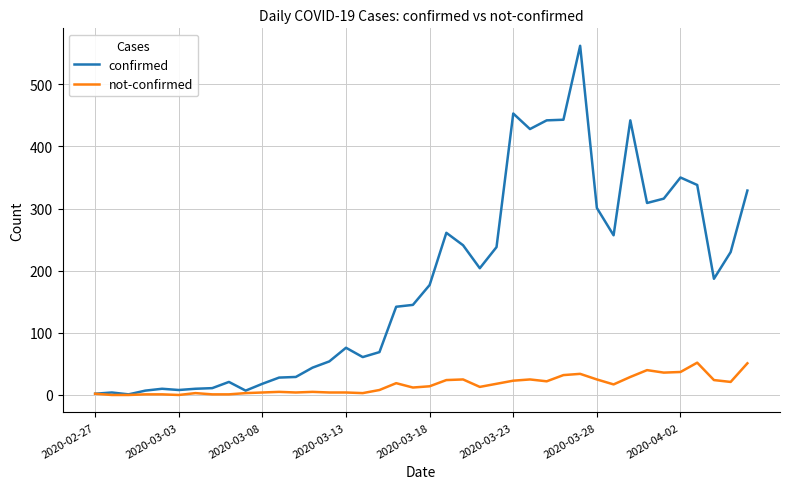

What is the maximum value shown in the chart?

562